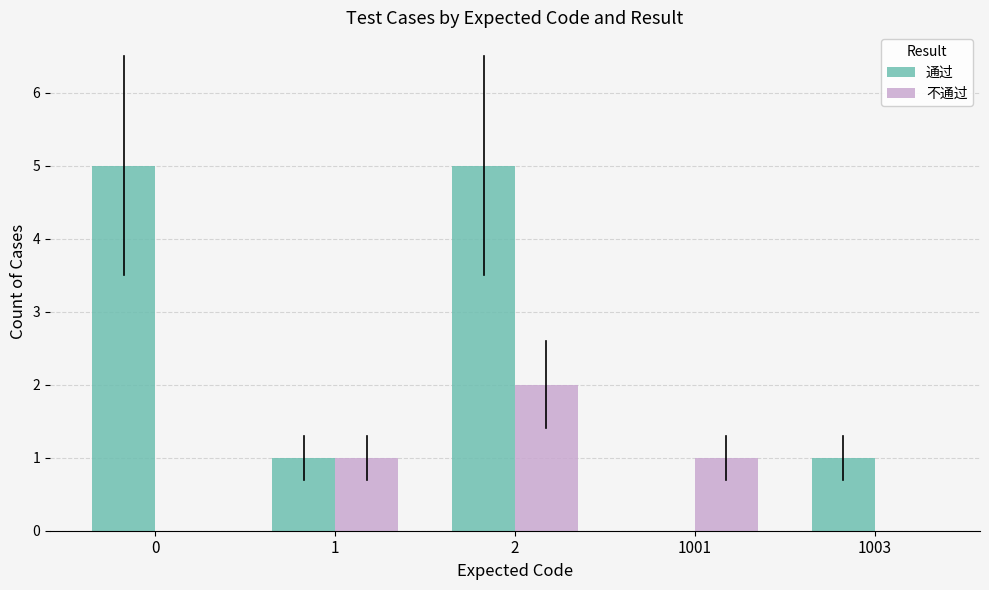

Which series has the largest total across all categories?

通过